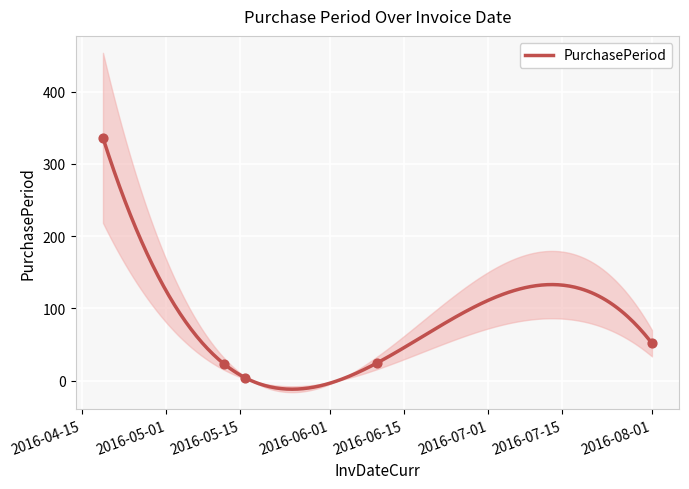

Approximately how many times larger is the value at 2016-06-10 compared to 2016-08-01?

0.5